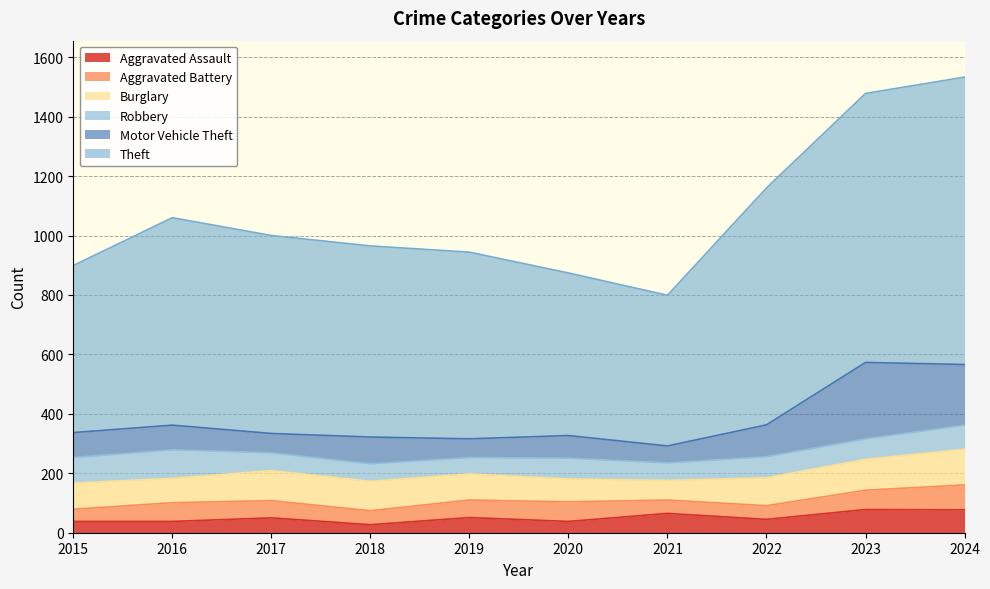

True or false: Theft has more than 1 points higher than both neighbors.

False